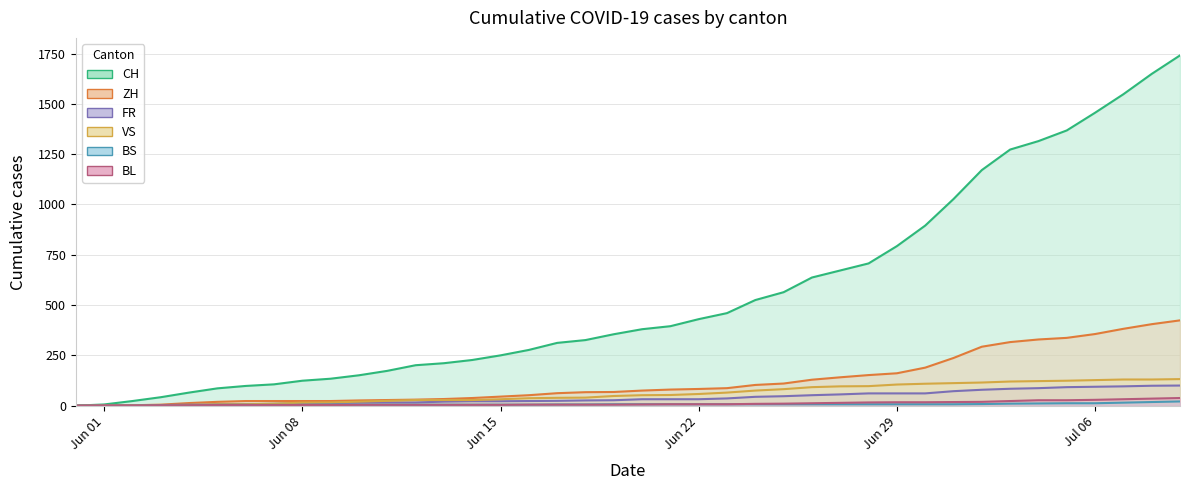

True or false: BS line and FR line cross at least once.

False